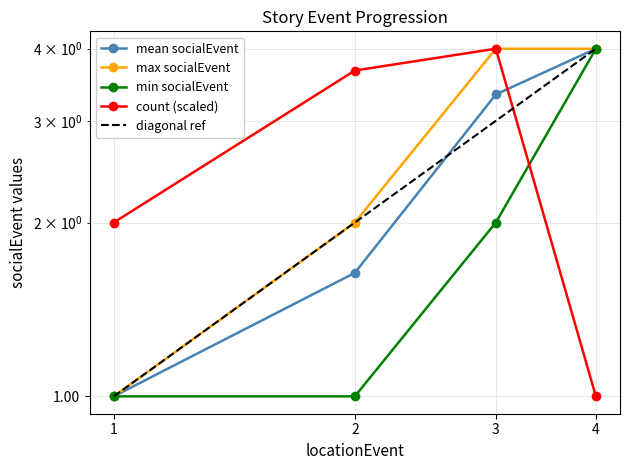

Count the number of categories in the chart.

4